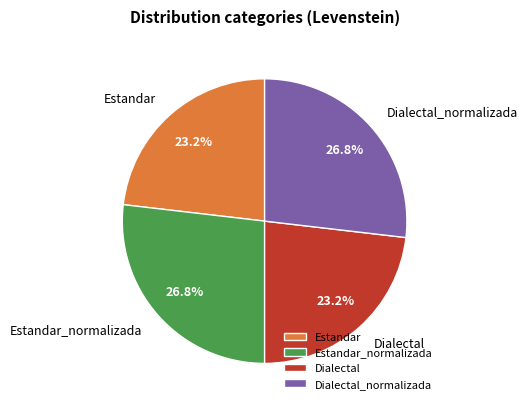

What is the ratio of the value at Dialectal to the value at Dialectal_normalizada?

0.9